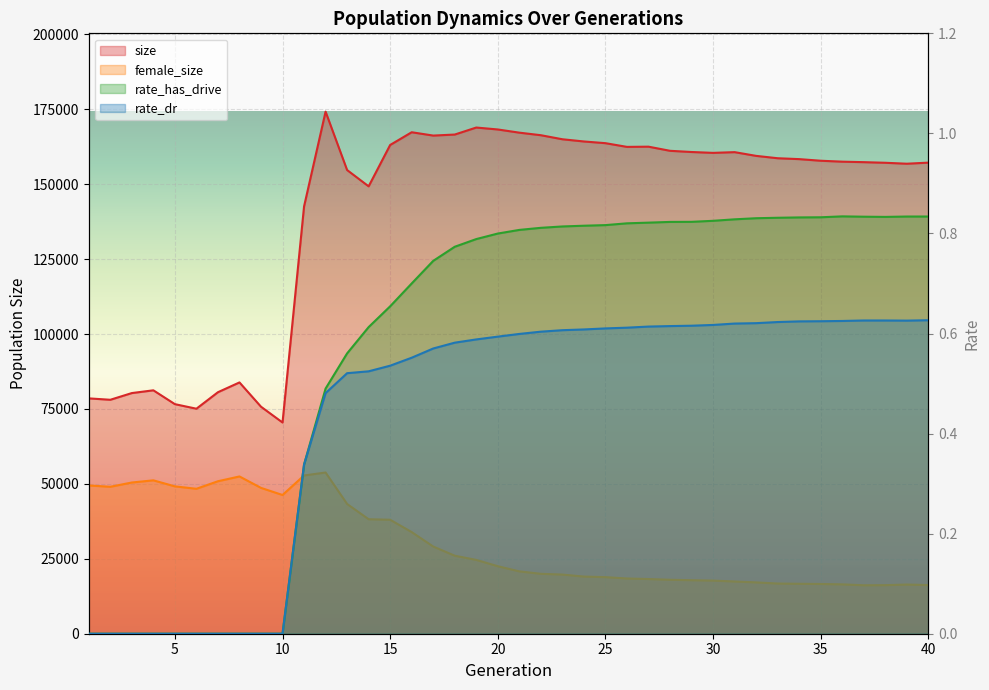

The rate_has_drive series shows 1.5 at 33. True or false?

False